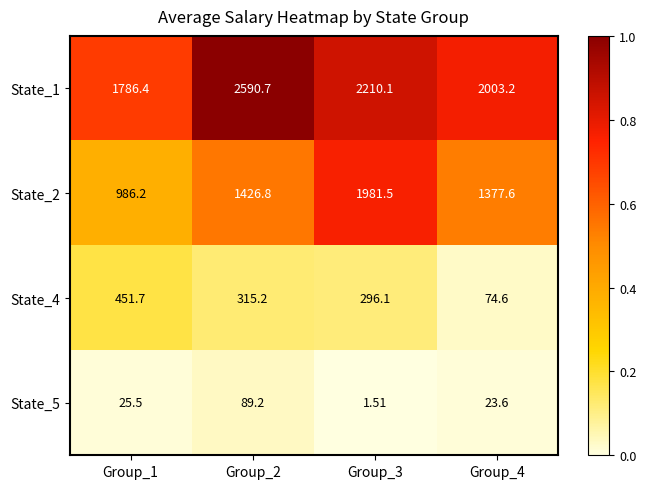

At Group_3, list the series in order from smallest to largest.

State_5, State_4, State_2, State_1